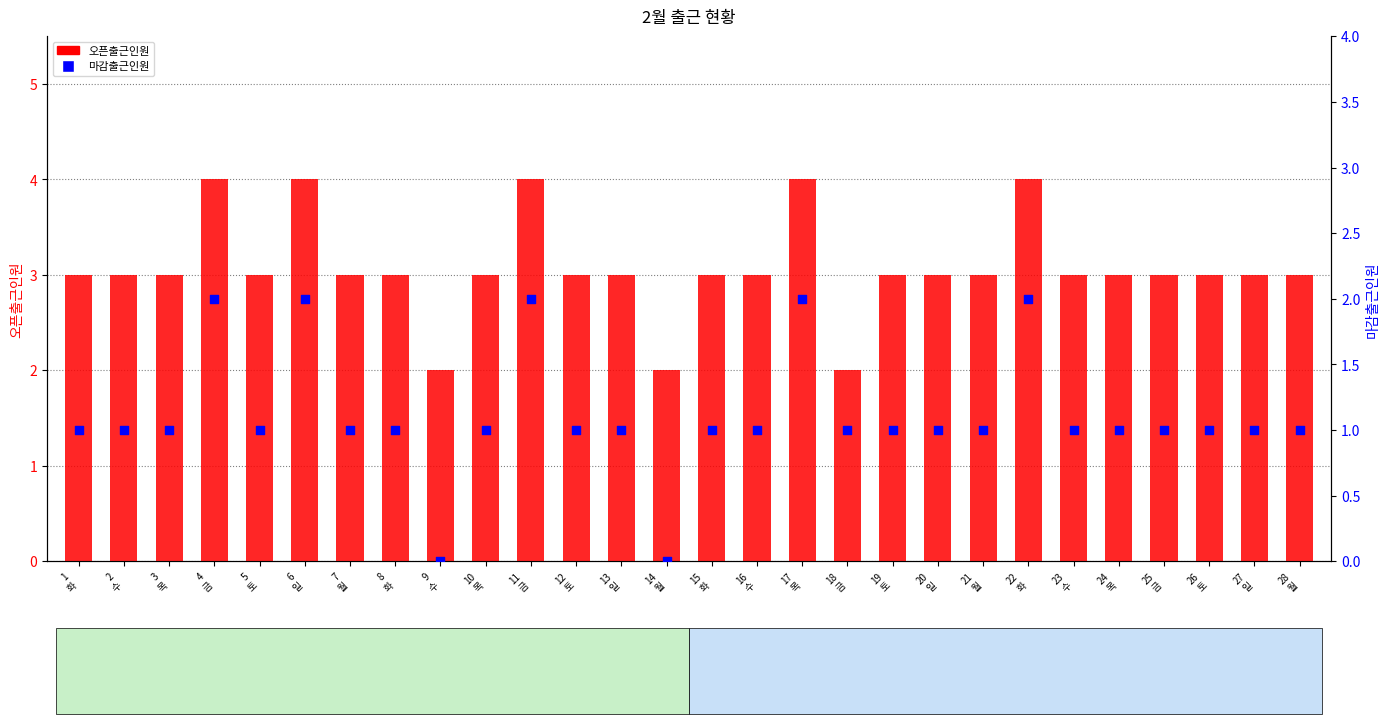

Which series contains the highest Y value?

오픈출근인원